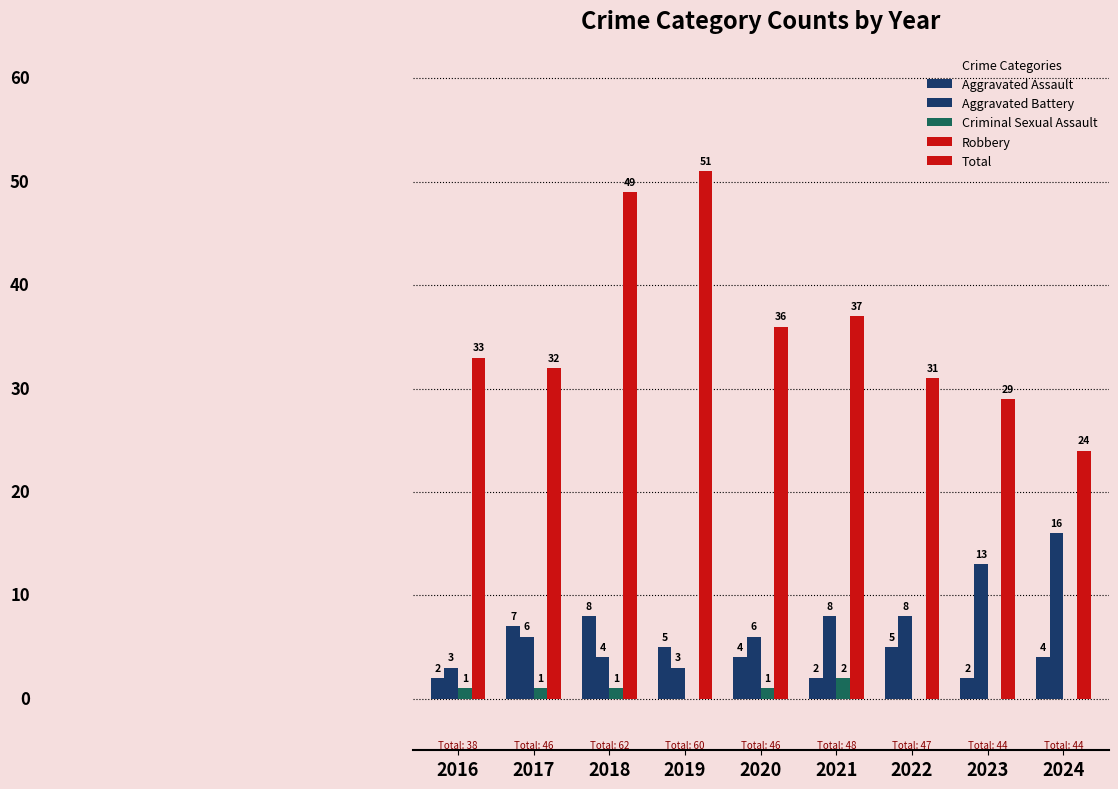

What is the sum of the Criminal Sexual Assault values at 2019 and 2020?

1